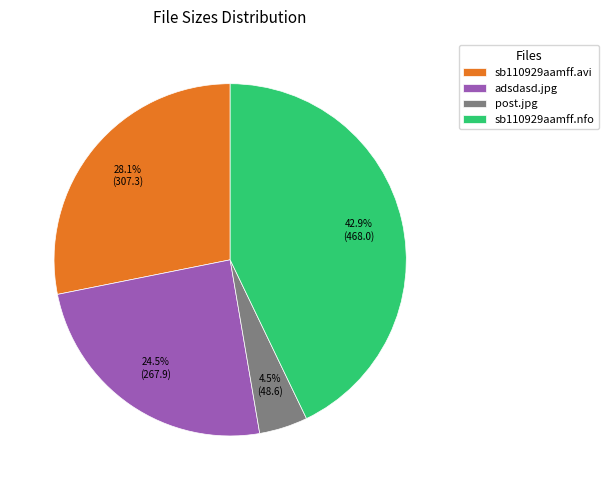

The sb110929aamff.avi slice represents 42% of the pie. True or false?

False